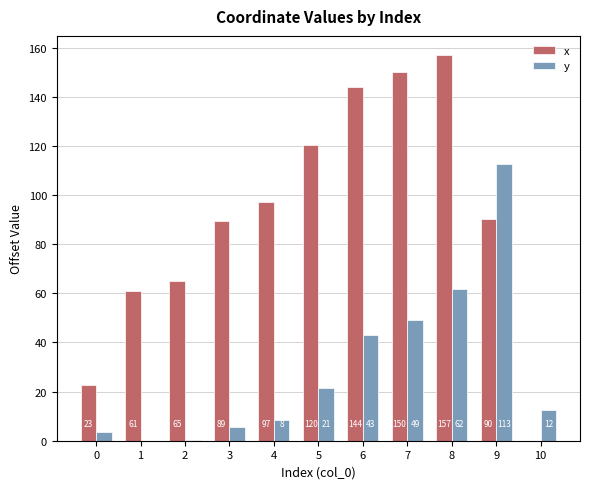

What value does the y series have at 8?

61.8